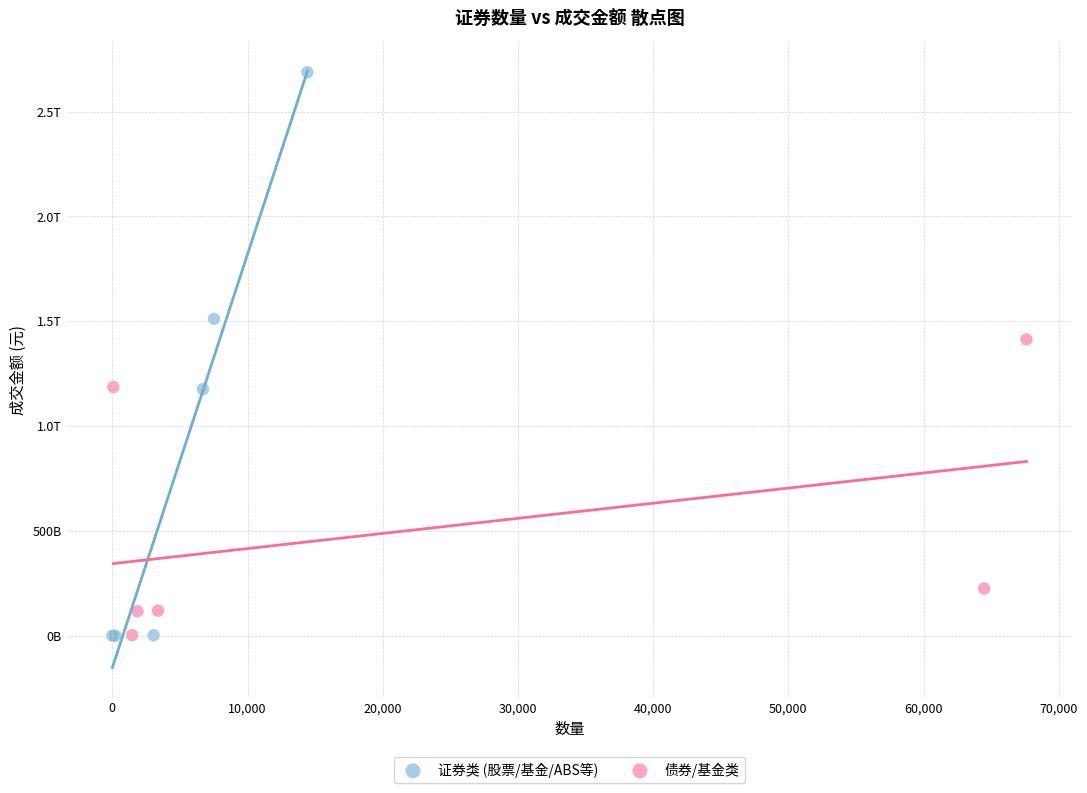

What are all the series names shown in the legend?

证券类 (股票/基金/ABS等), 债券/基金类